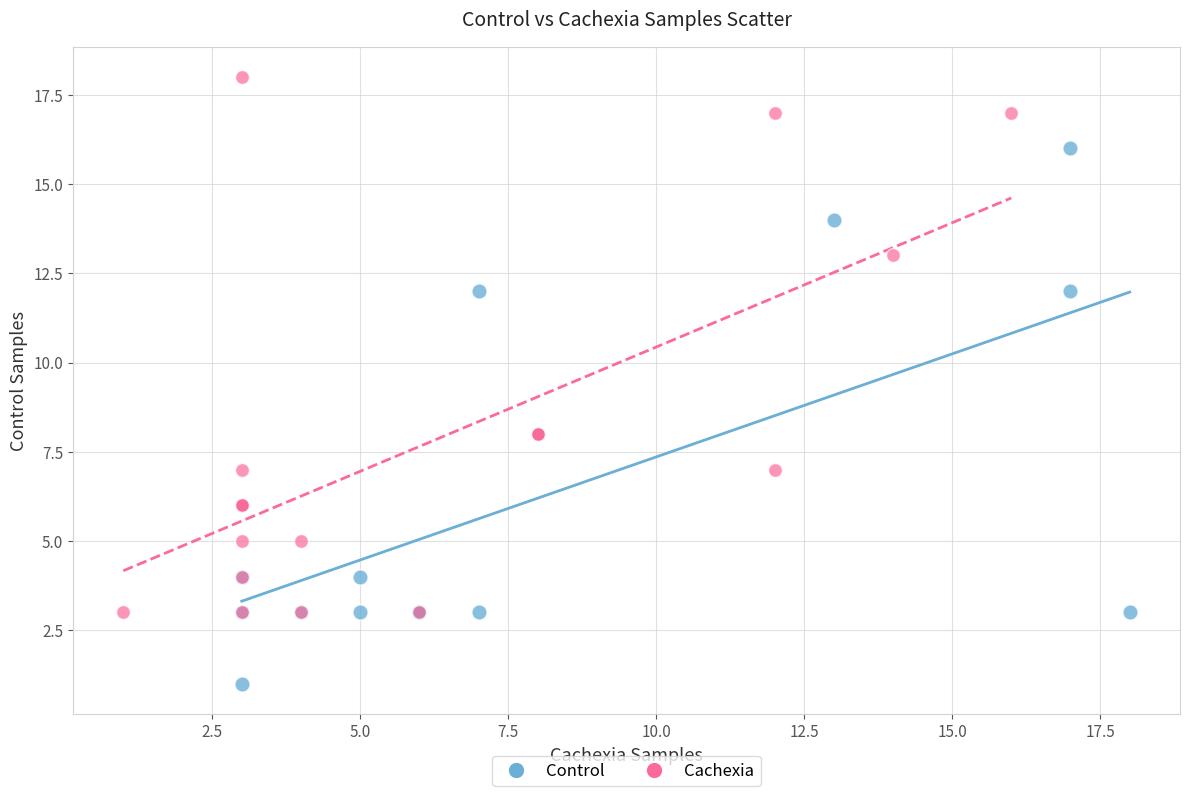

Which series reaches the maximum Y coordinate?

Cachexia